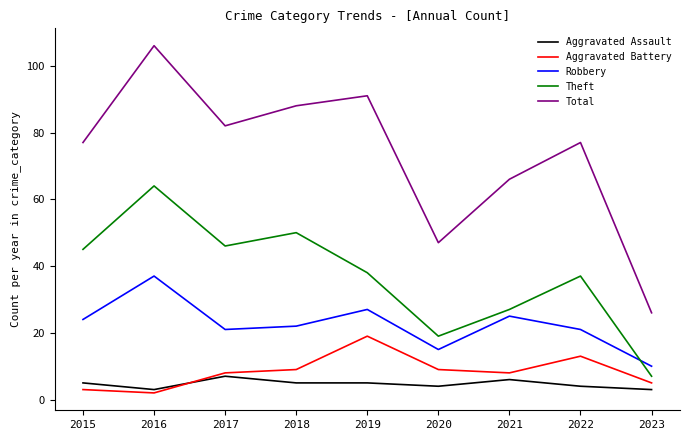

Reading left to right, extract all data points from this chart.

Aggravated Assault: 5	3	7	5	5	4	6	4	3
Aggravated Battery: 3	2	8	9	19	9	8	13	5
Robbery: 24	37	21	22	27	15	25	21	10
Theft: 45	64	46	50	38	19	27	37	7
Total: 77	106	82	88	91	47	66	77	26